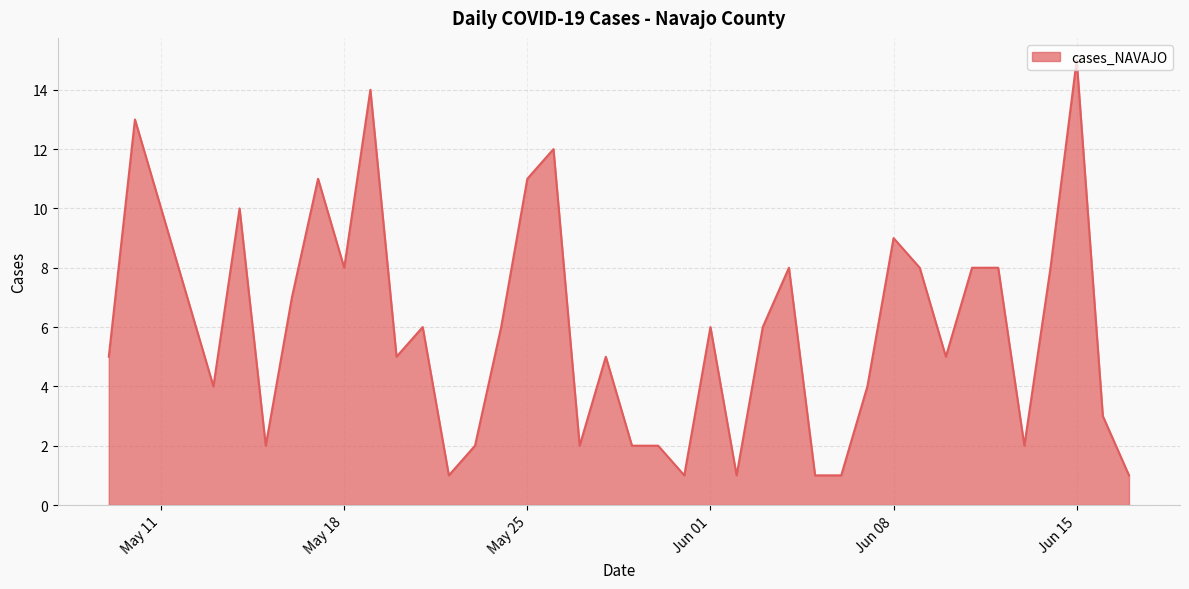

What is the maximum value shown in the chart?

15